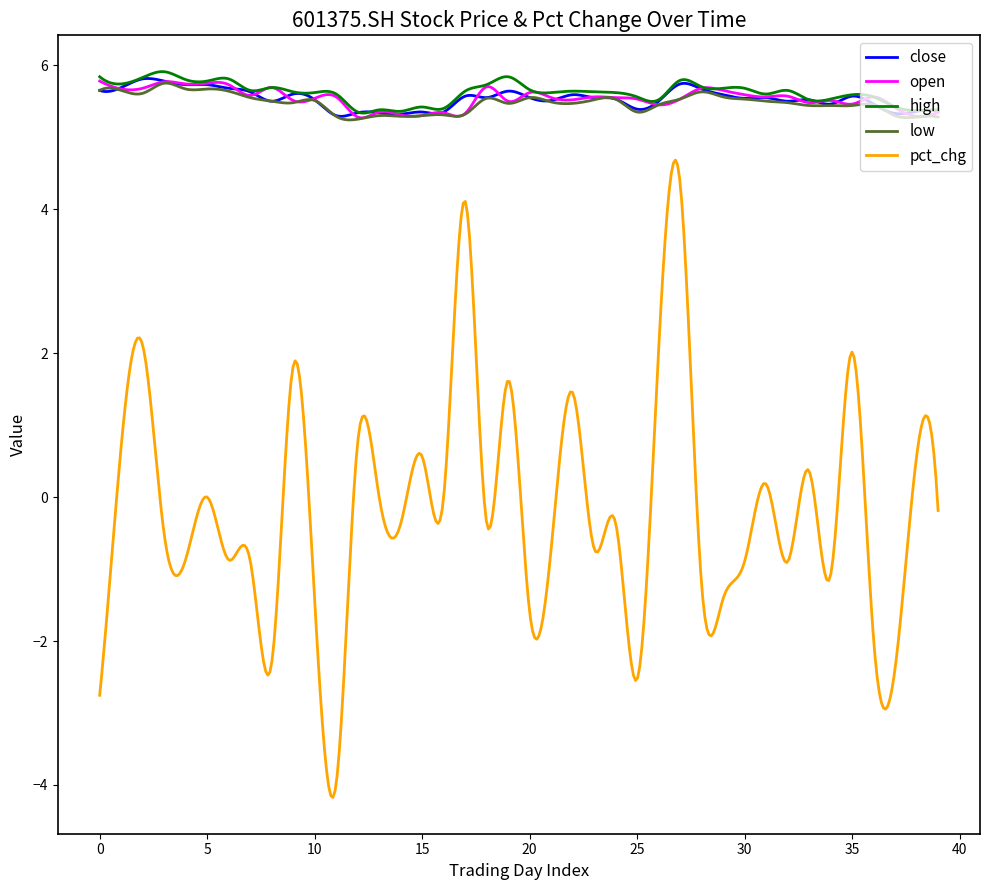

True or false: high and pct_chg cross at least once.

False